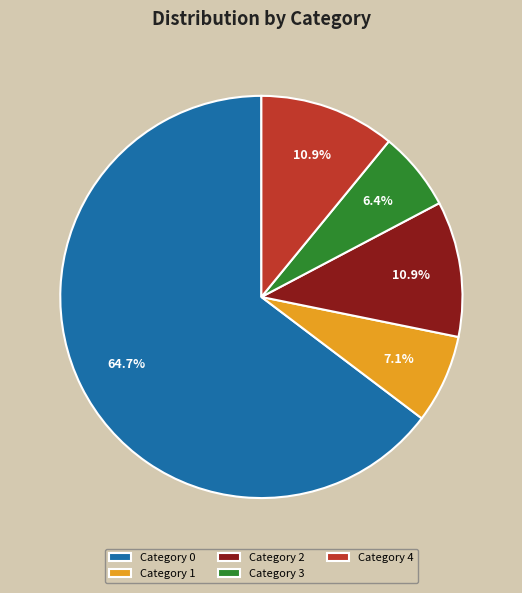

Does Category 0 account for over 50% of the chart?

Yes